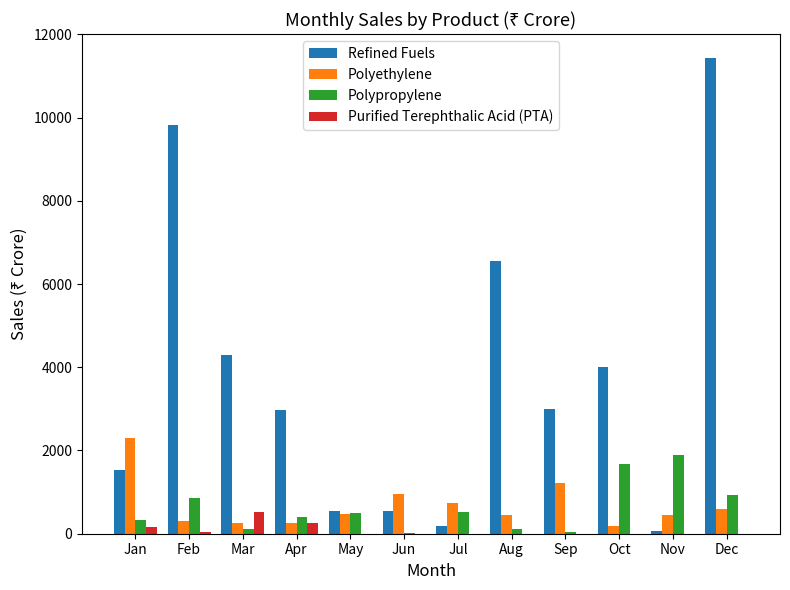

What is the sum of all Polypropylene values?

7400.0